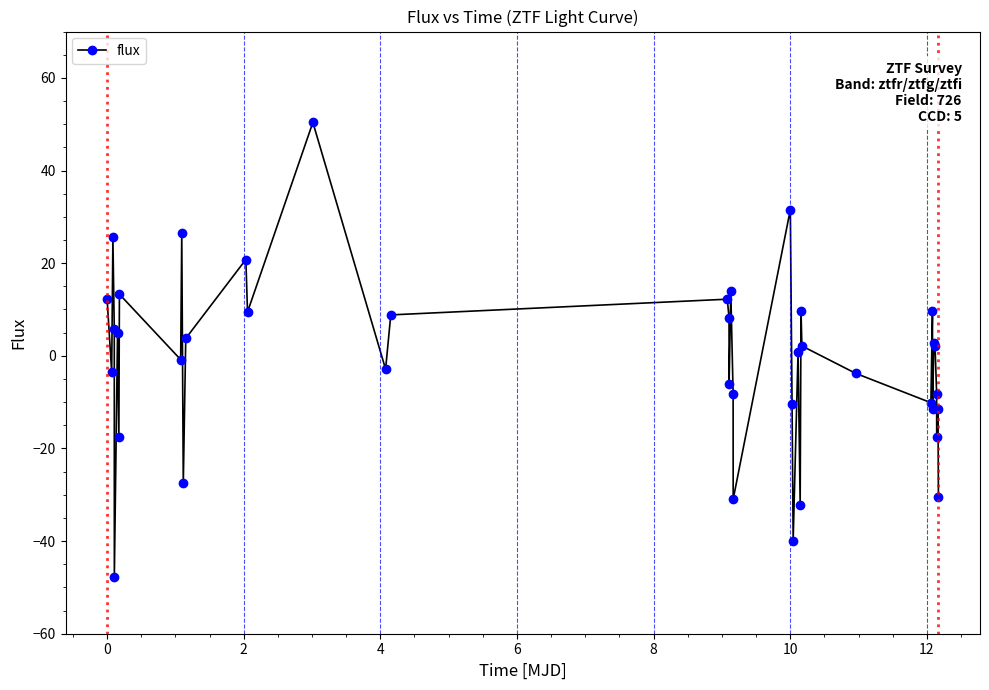

How many interior local valleys (lower than both neighbors) does the data have?

14